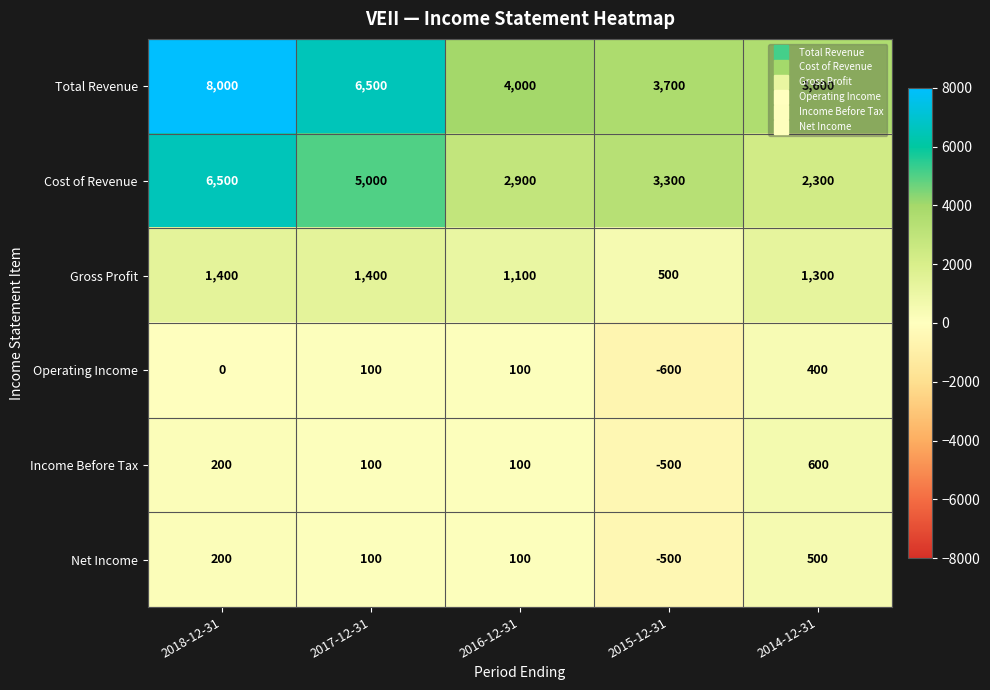

At which category is the sum across all series the highest?

2018-12-31